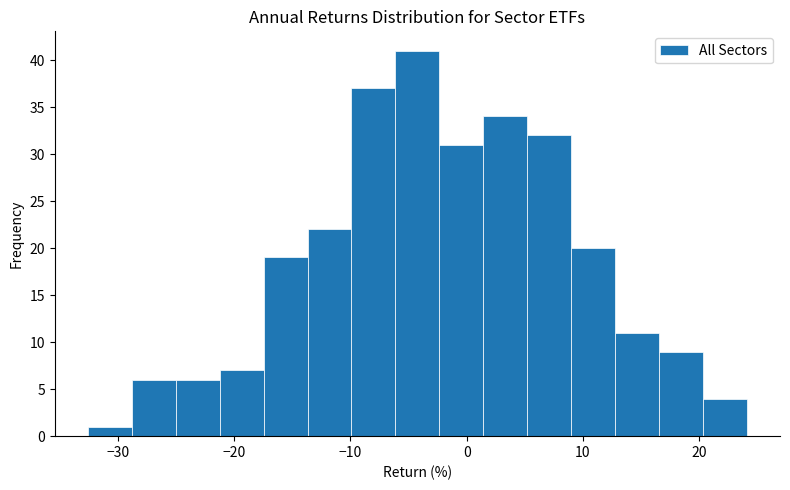

Read against the x-axis, roughly where is the centre of the tallest bar?

-4